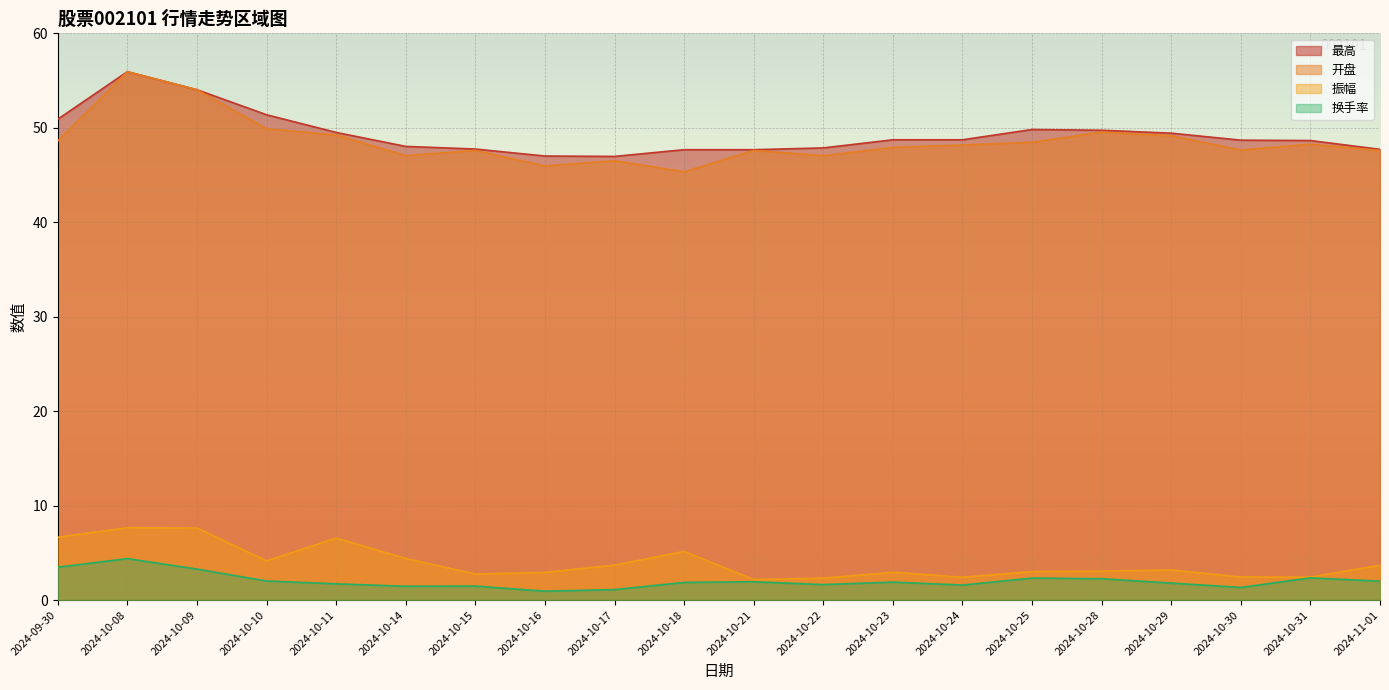

How many categories are shown in the chart?

20